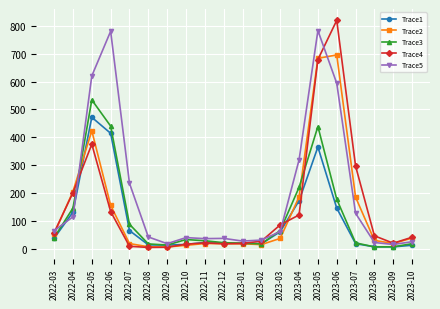

What is the label of the 2nd point from the right?

2023-09